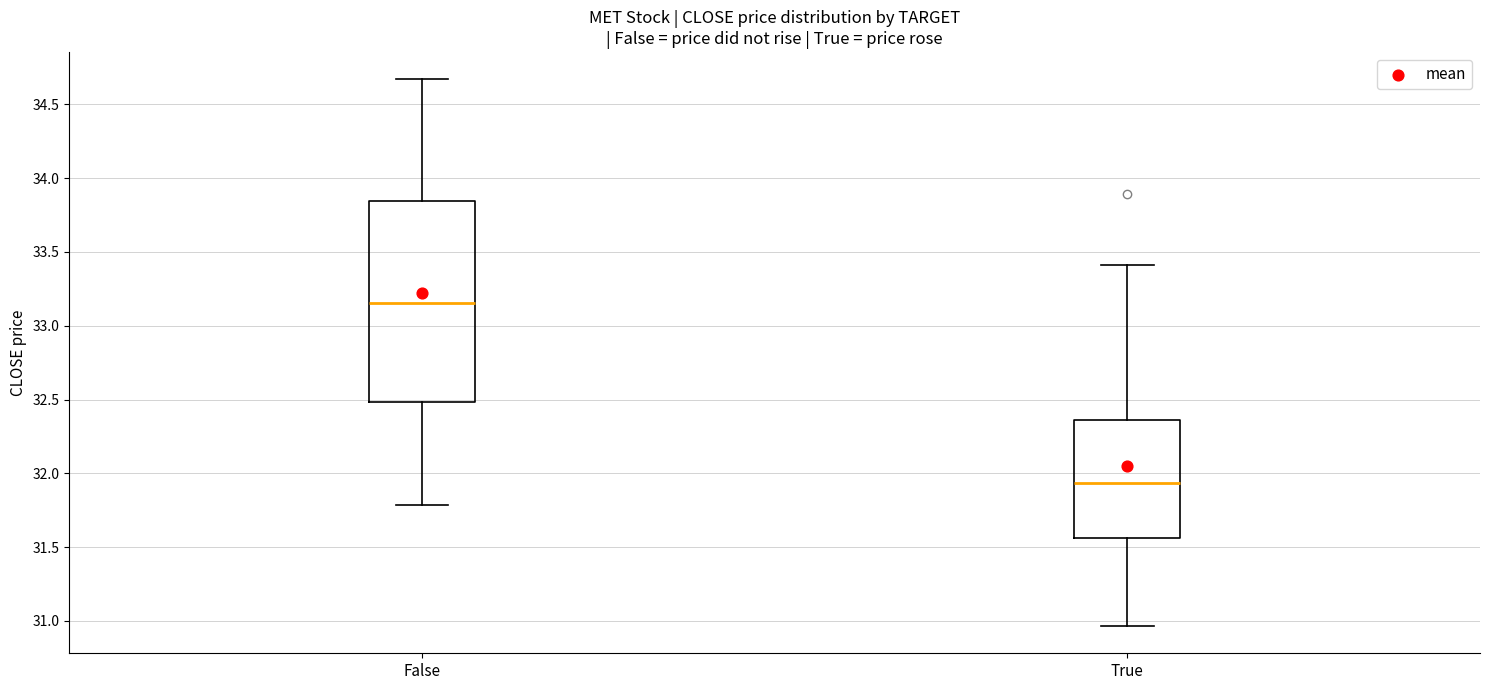

Reading left to right, read every box against the y-axis: the position of its median line, the range the box covers, and the ends of its whiskers. The values are not printed on the chart, so give them approximately, as read against the axis.

False: median 33.15, box 32.50 to 33.85, whiskers 31.80 to 34.65
True: median 31.95, box 31.55 to 32.35, whiskers 30.95 to 33.40